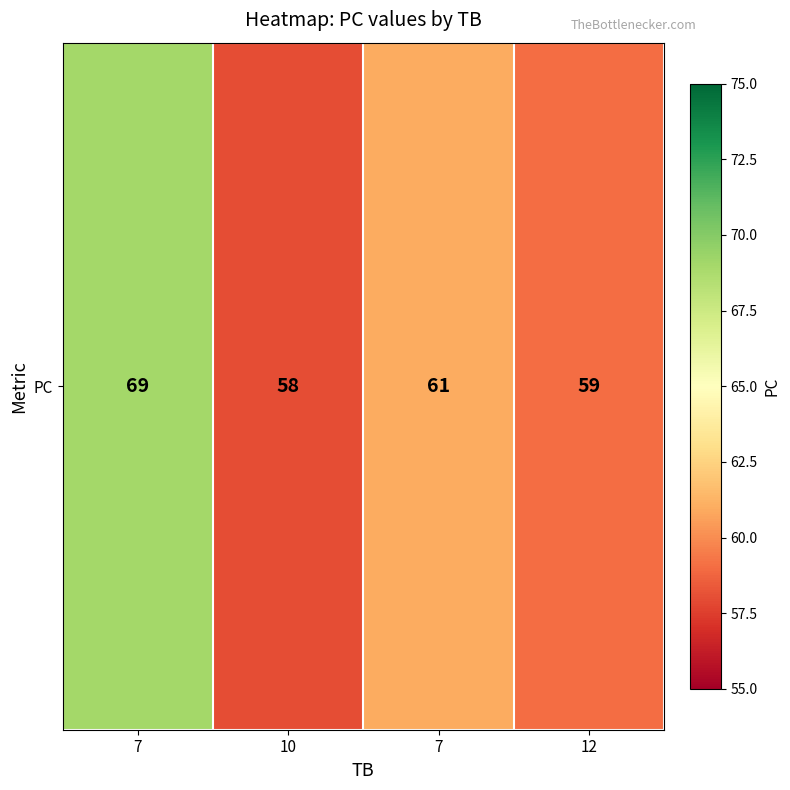

How many values exceed 61?

1